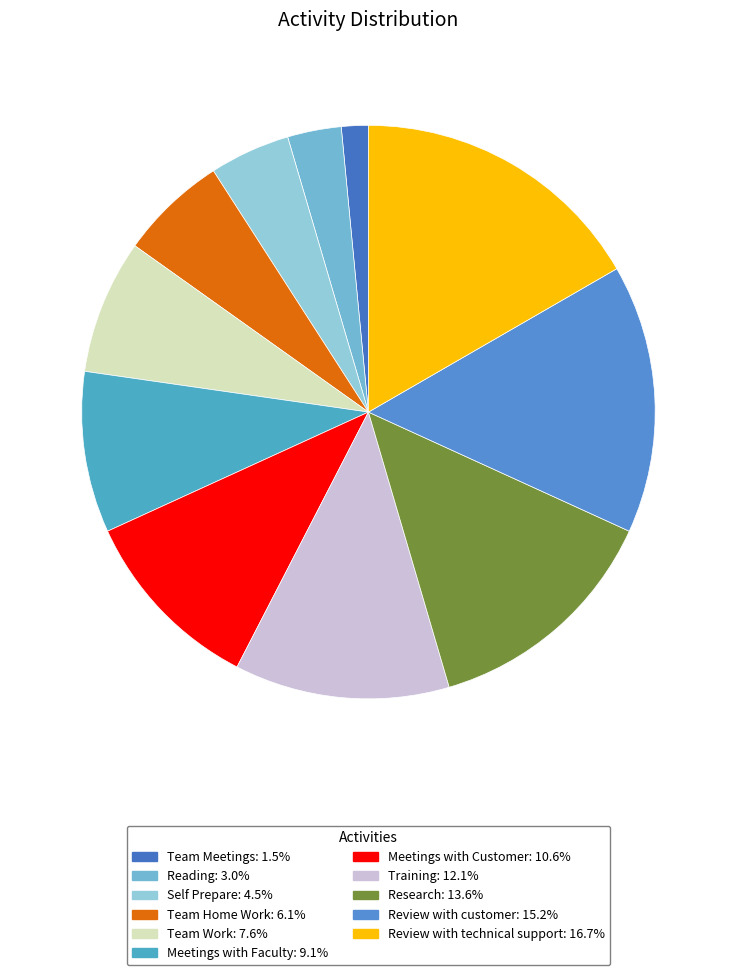

How much of the chart is everything except Team Home Work?

93.9%